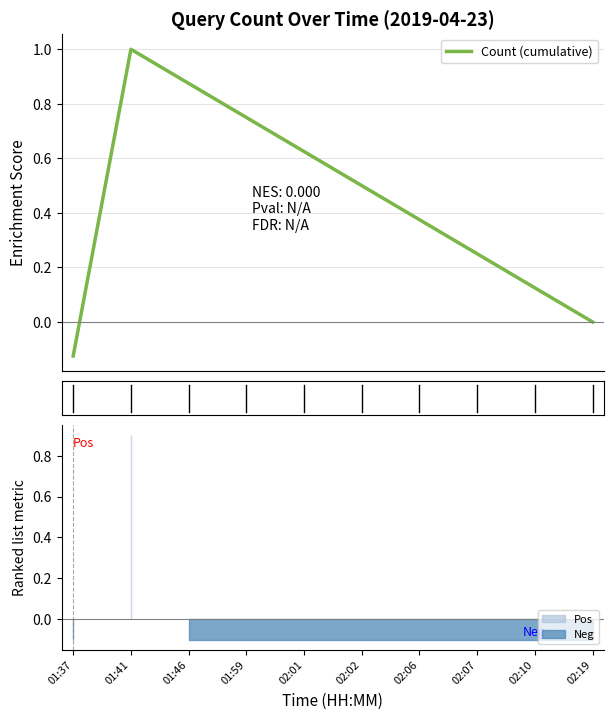

At which label is the value closest to 0?

02:19